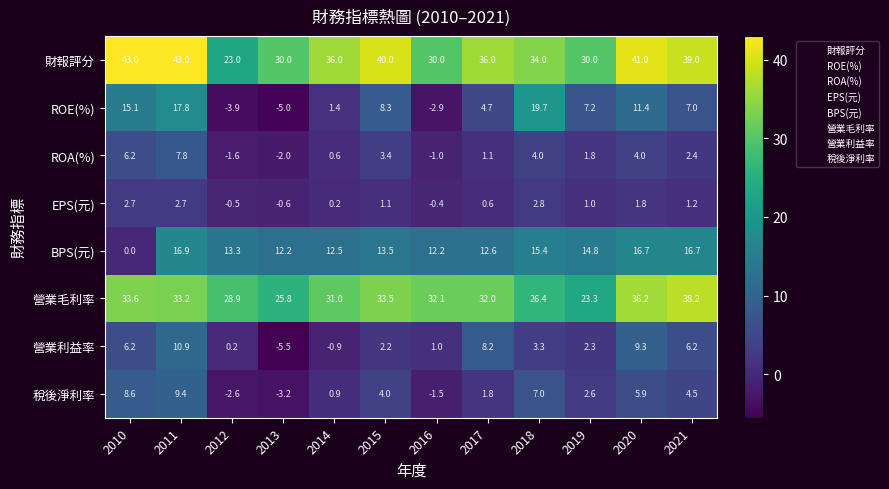

What is the greatest value displayed?

43.0